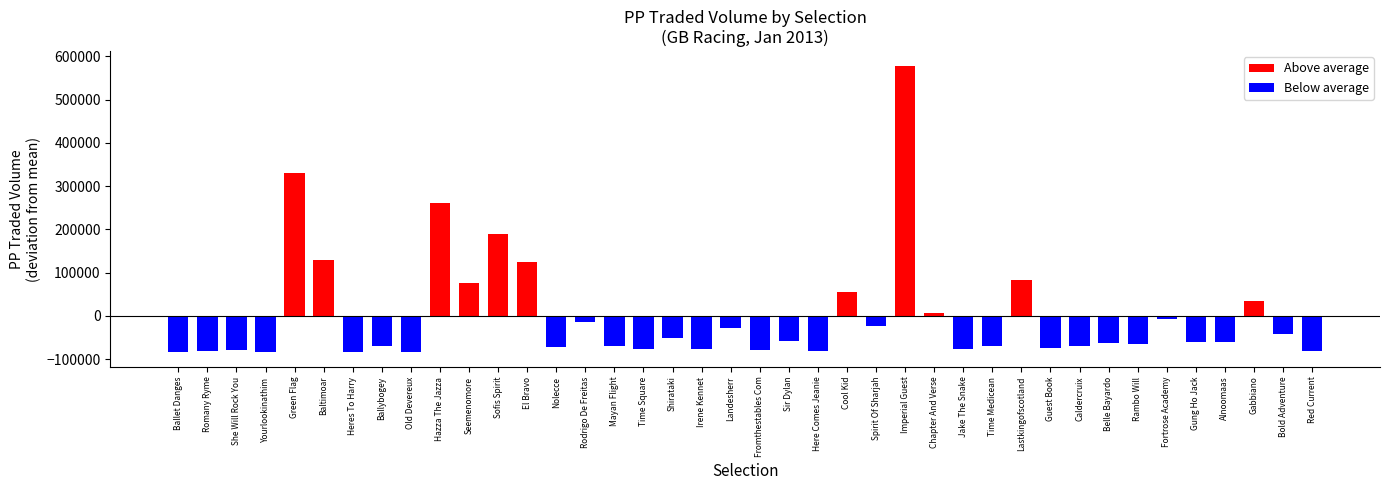

Rank the categories by value from lowest to highest.

Heres To Harry, Ballet Danges, Yourlookinathim, Old Devereux, Romany Ryme, Here Comes Jeanie, Red Current, Fromthestables Com, She Will Rock You, Irene Kennet, Time Square, Jake The Snake, Guest Book, Nolecce, Mayan Flight, Caldercruix, Time Medicean, Ballybogey, Rambo Will, Belle Bayardo, Alnoomaas, Gung Ho Jack, Sir Dylan, Shirataki, Bold Adventure, Landesherr, Spirit Of Sharjah, Rodrigo De Freitas, Fortrose Academy, Chapter And Verse, Gabbiano, Cool Kid, Seemenomore, Lastkingofscotland, El Bravo, Baltimoar, Sofis Spirit, Hazza The Jazza, Green Flag, Imperial Guest